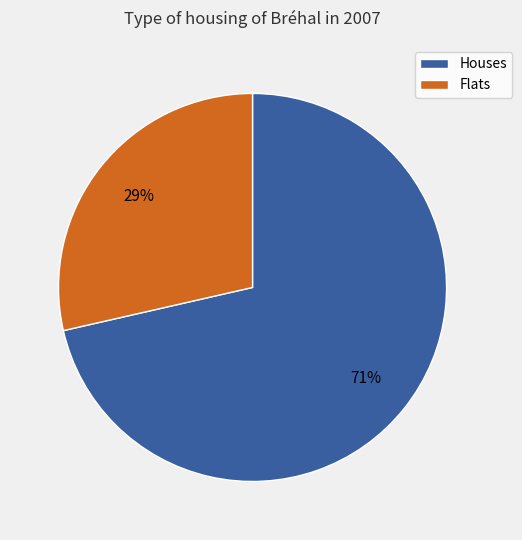

Is it true that Houses is 71% of the pie?

True